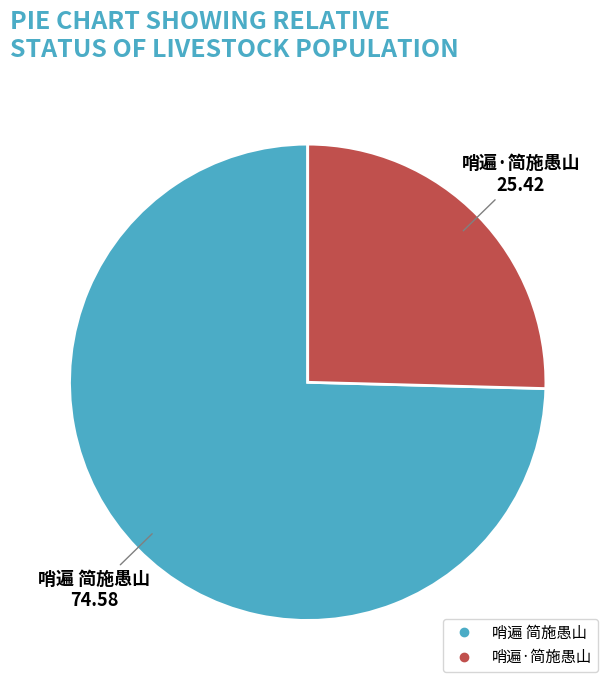

How many slices are in this pie chart?

2